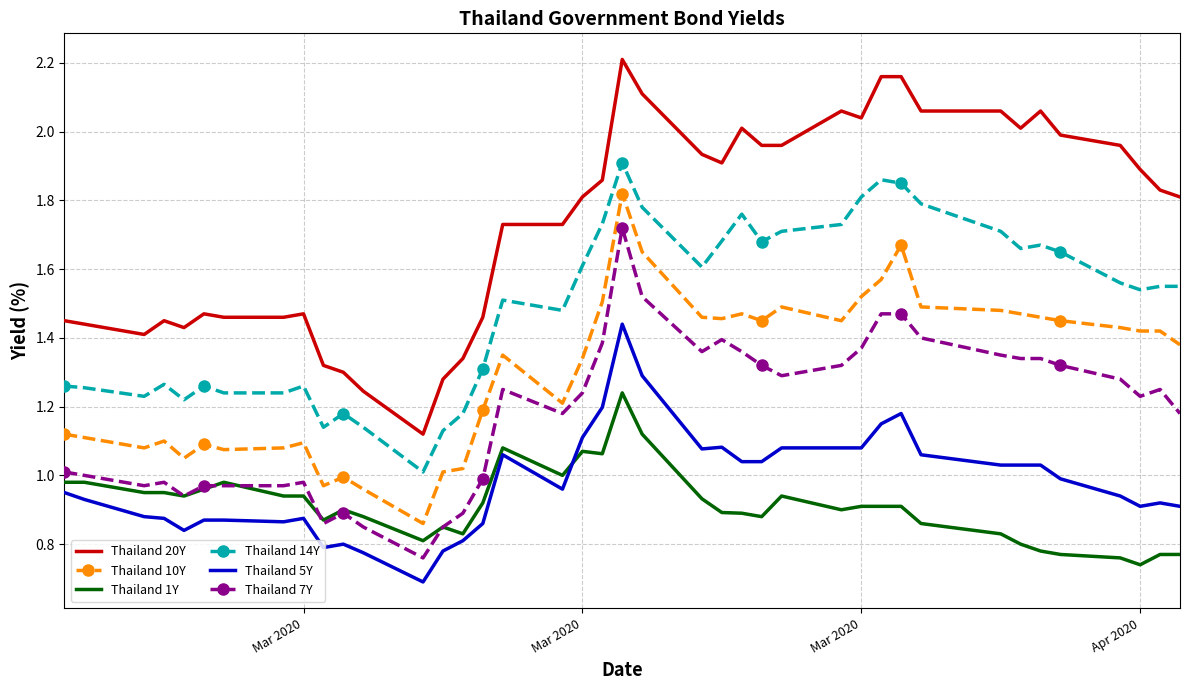

Which series has the widest spread of values?

Thailand 20Y